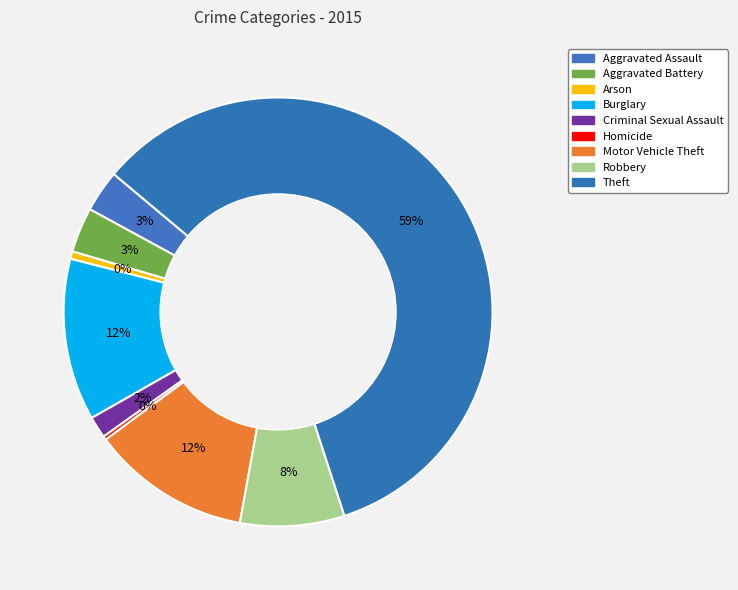

To the nearest percent, what percentage of the pie is Theft?

59%